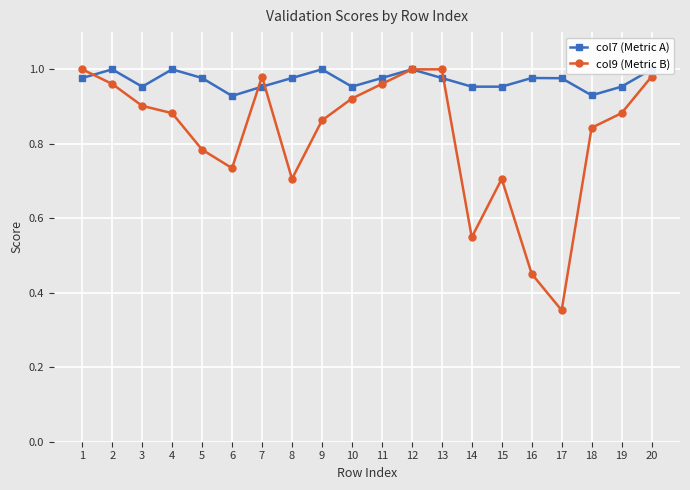

In col7 (Metric A), how many points are higher than both neighbors (excluding endpoints)?

5